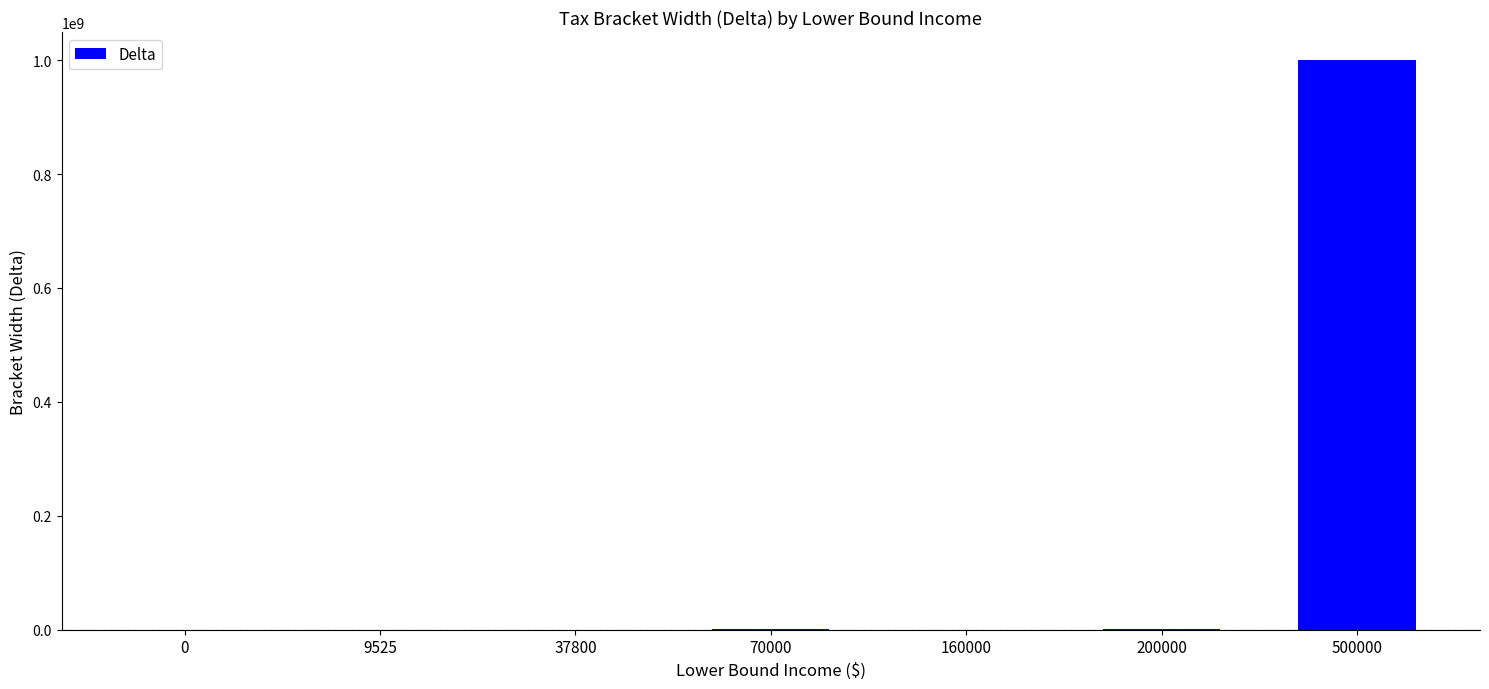

What is the sum of all values?

1000000899